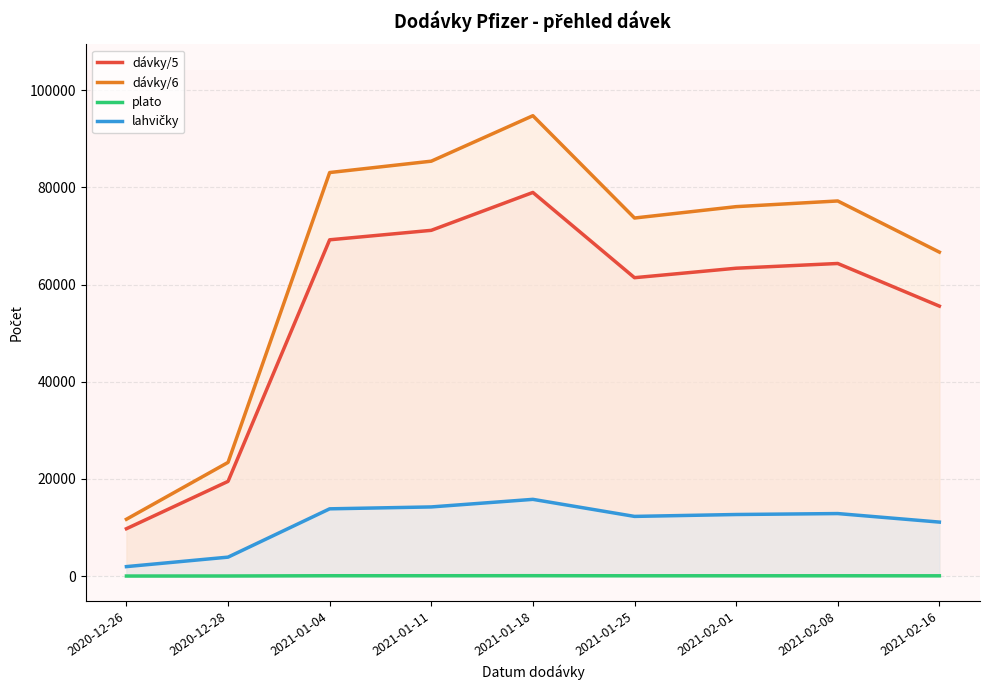

Which series changed the most between 2021-01-18 and 2021-01-25?

dávky/6